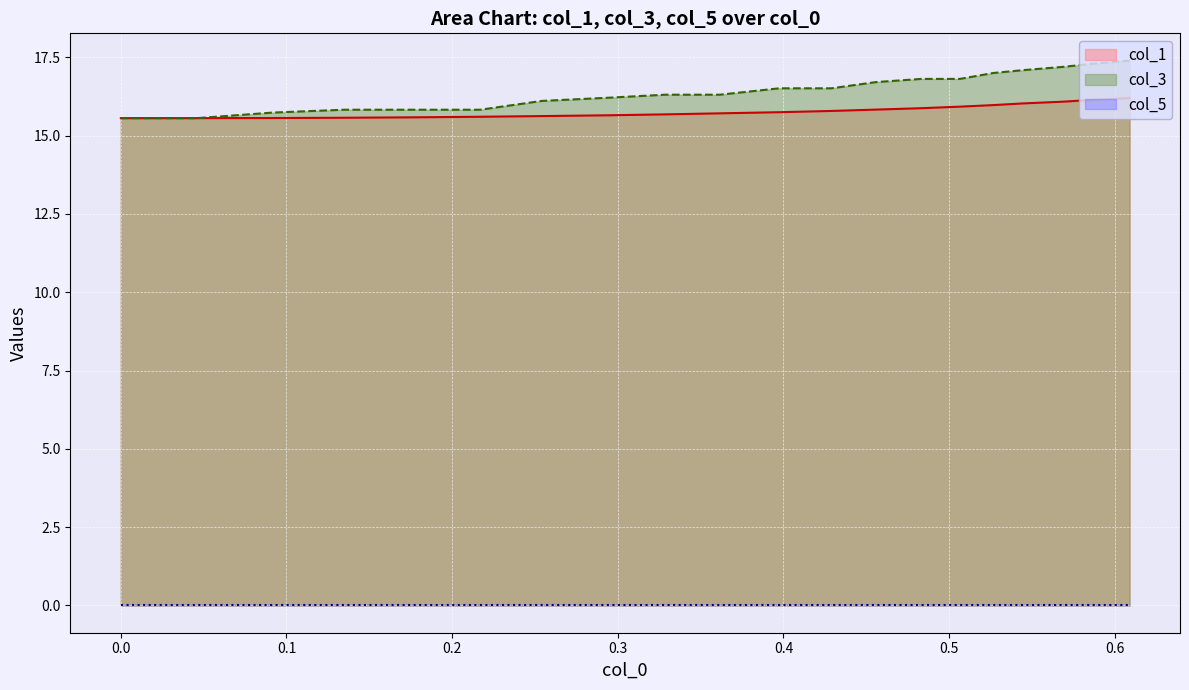

Which series has the largest range (max minus min)?

col_3